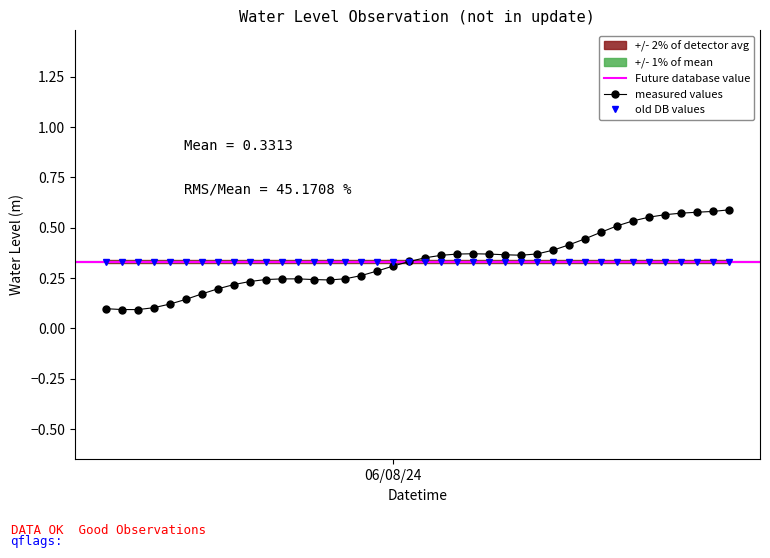

What is the maximum value shown in the chart?

0.6